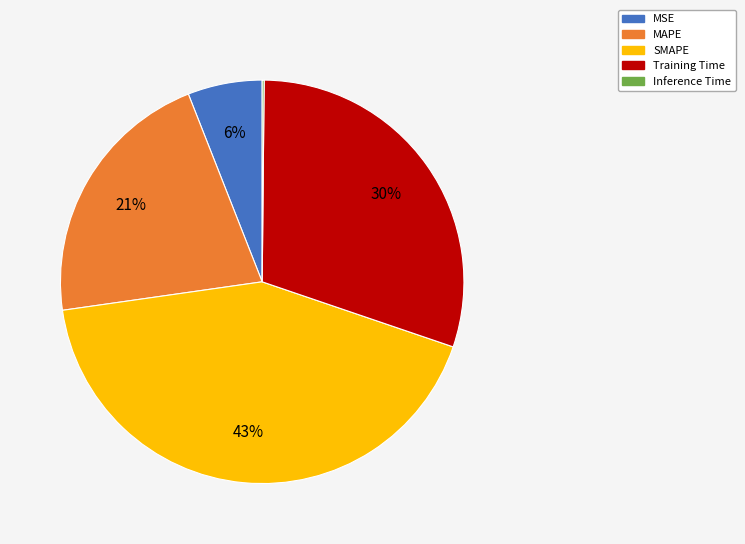

Is the sum of MSE and Training Time greater than half?

No